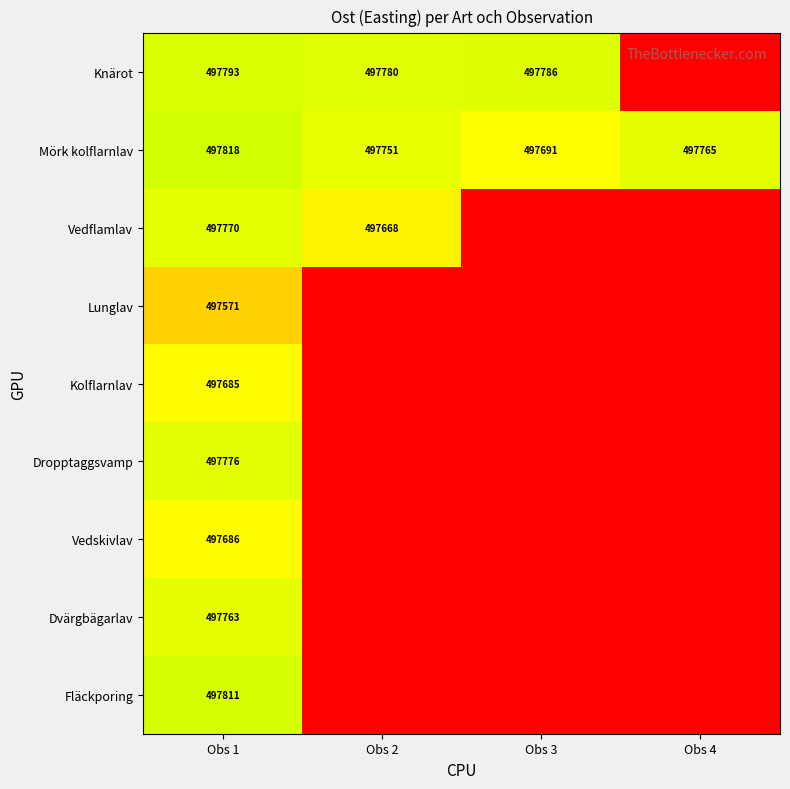

What is the difference between the highest and lowest values at Obs 1?

247